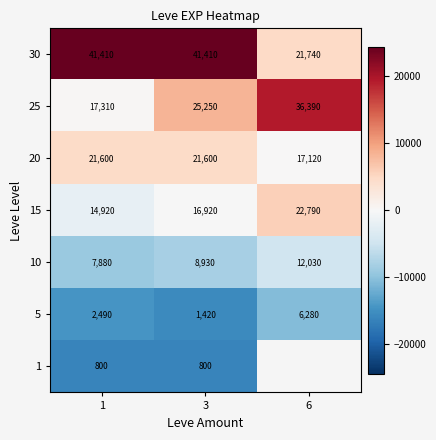

Is it true that 25 equals 17310.0 at 1?

True